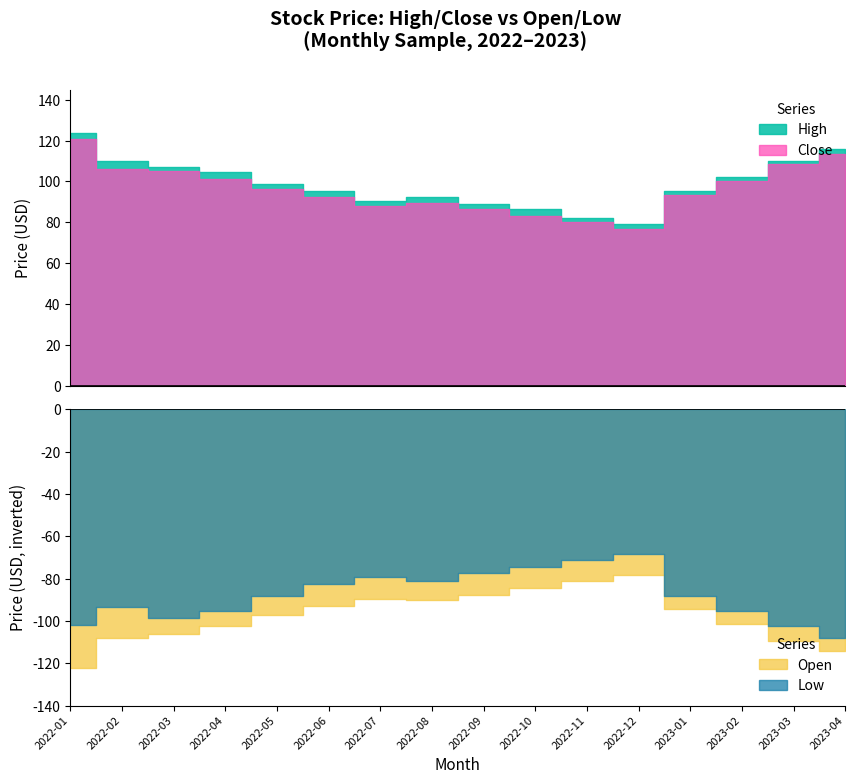

At how many categories does at least one series exceed 121?

1